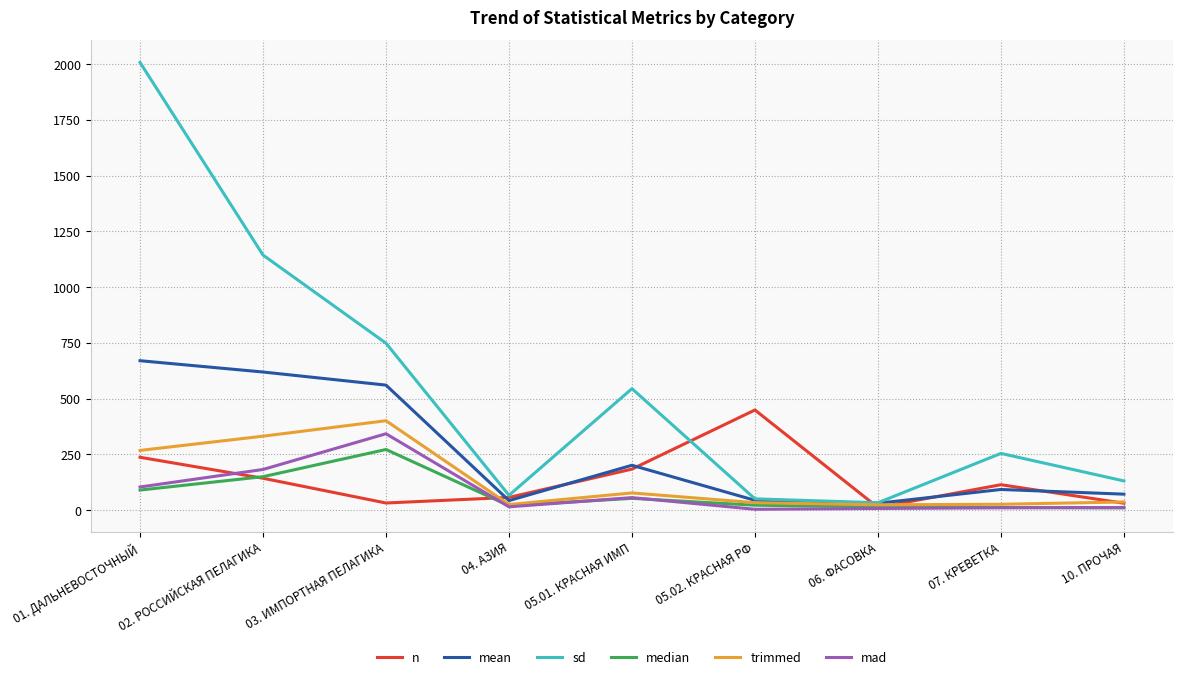

At which category is the sum across all series the highest?

01. ДАЛЬНЕВОСТОЧНЫЙ